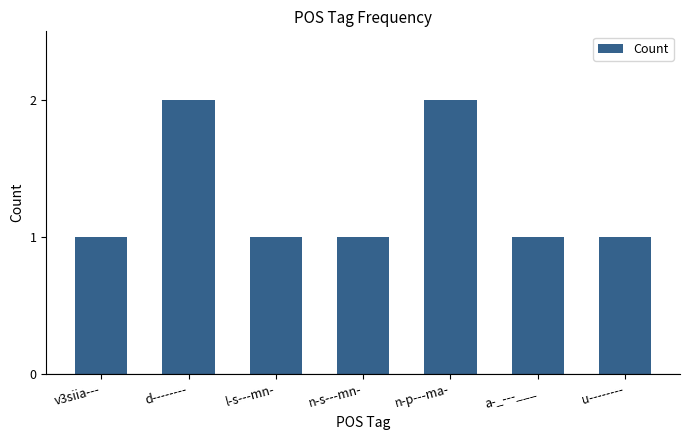

Read the value at l-s---mn-.

1